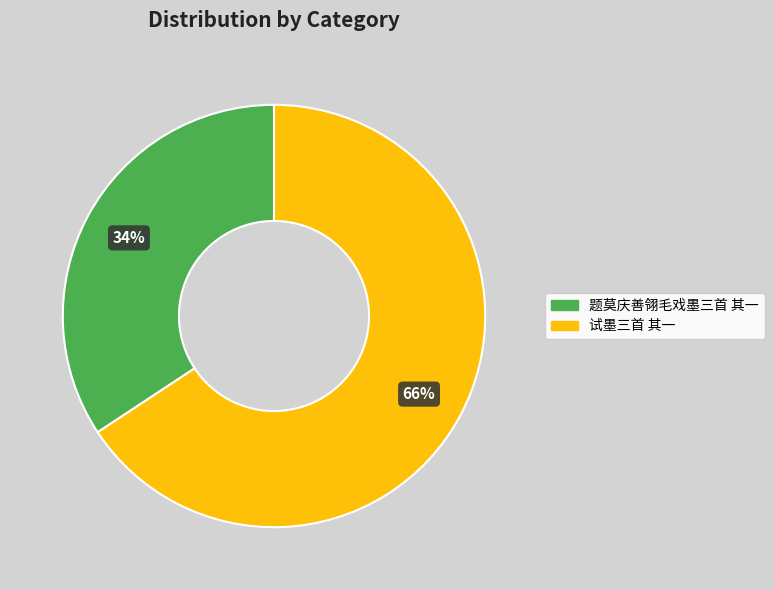

To the nearest percent, what percentage of the pie is 试墨三首 其一?

66%